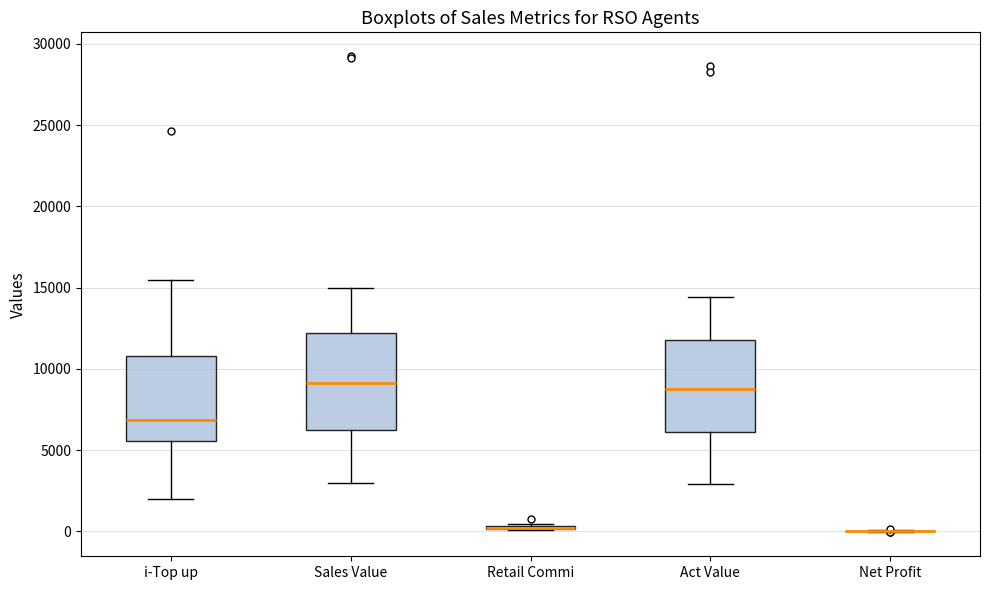

Reading left to right, read every box against the y-axis: the position of its median line, the range the box covers, and the ends of its whiskers. The values are not printed on the chart, so give them approximately, as read against the axis.

i-Top up: median 7000, box 5500 to 11000, whiskers 2000 to 15500
Sales Value: median 9000, box 6500 to 12000, whiskers 3000 to 15000
Retail Commi: box collapsed to a line at 0, whiskers 0 to 500
Act Value: median 8500, box 6000 to 12000, whiskers 3000 to 14500
Net Profit: box collapsed to a line at 0, whiskers 0 to 0